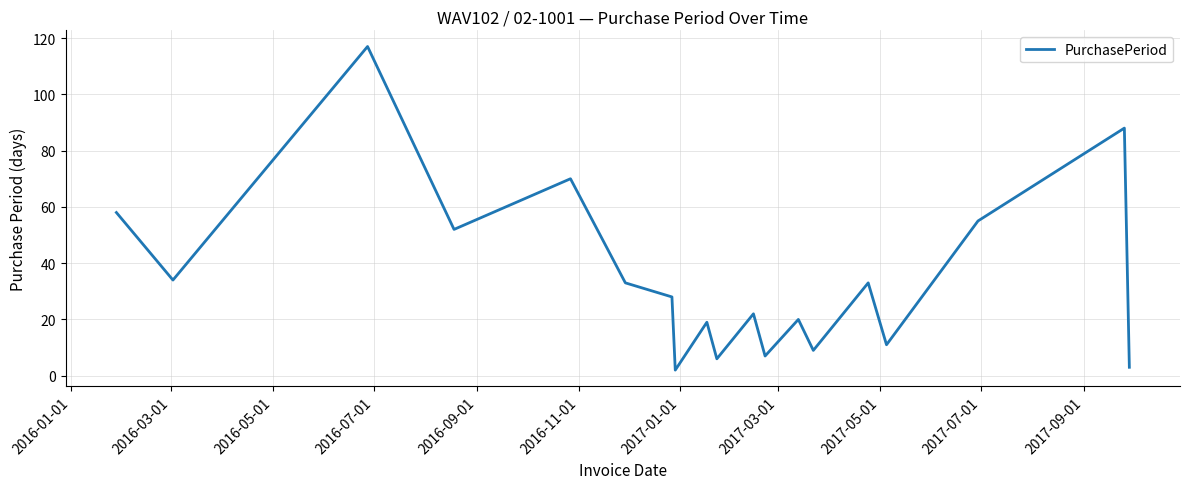

What is the greatest value displayed?

117